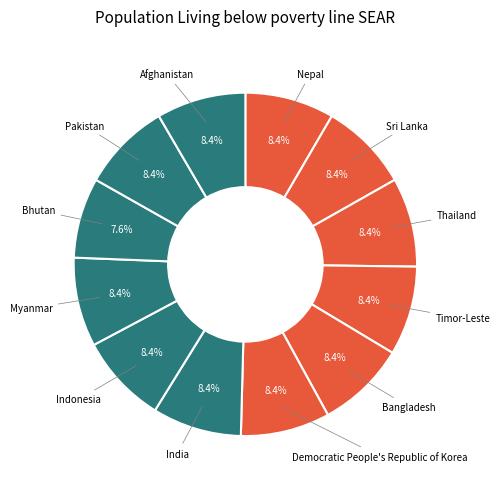

How many slices are in this pie chart?

12